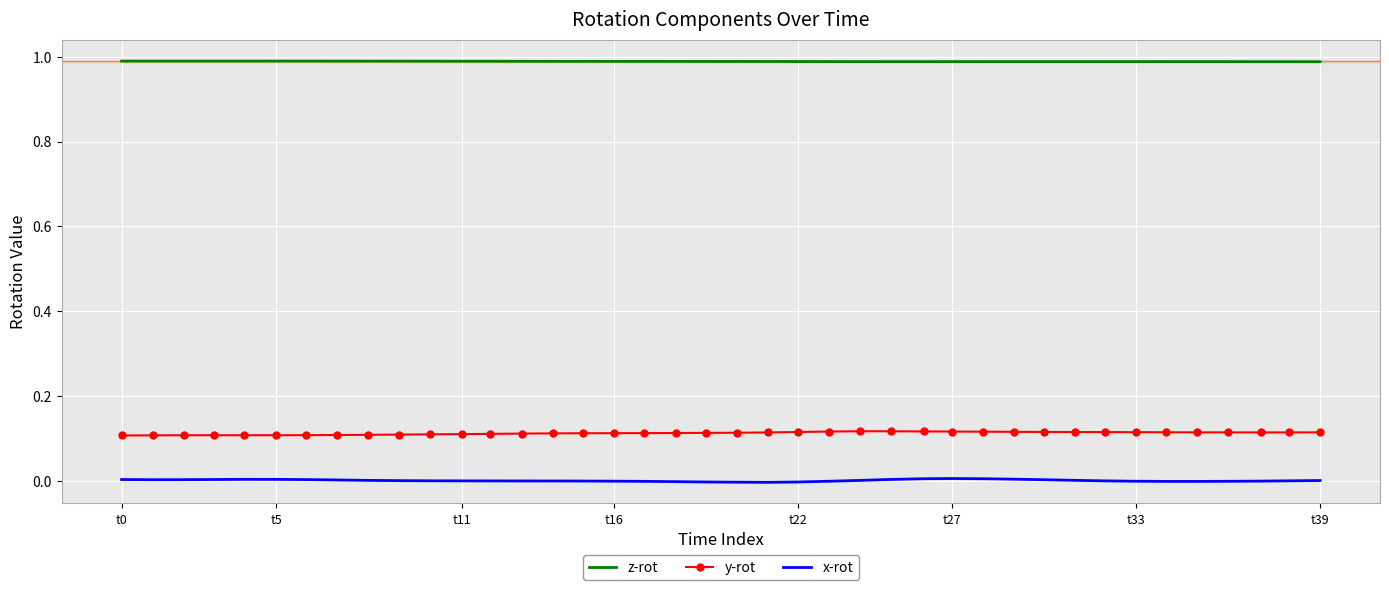

Which series has the largest total across all categories?

z-rot